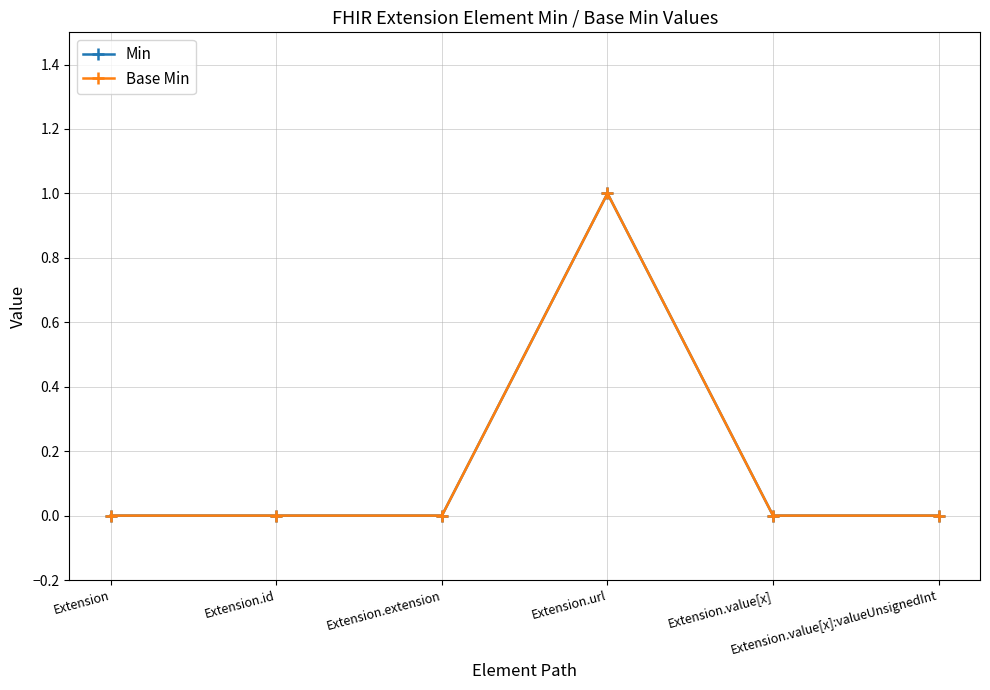

Is this an area chart (filled region under the line)?

No